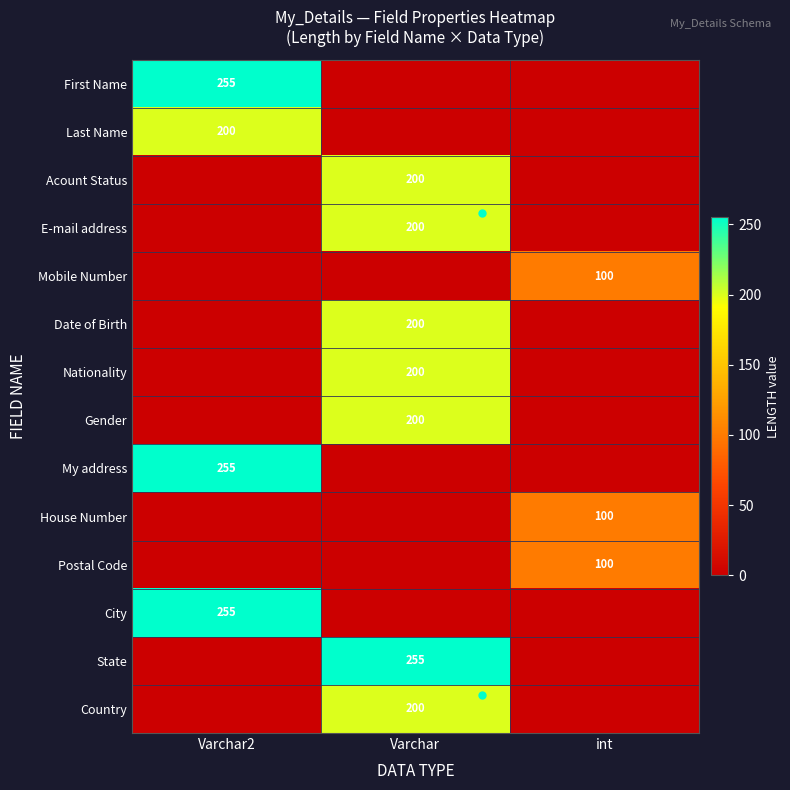

The Postal Code series shows 100 at int. True or false?

True